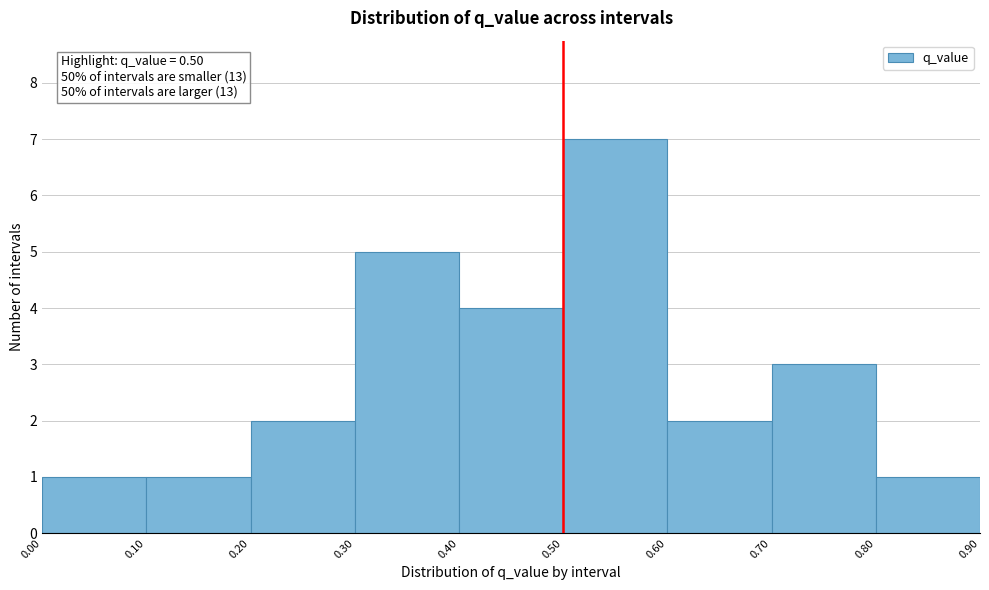

Which range on the x-axis has the tallest bar?

0.50 to 0.60